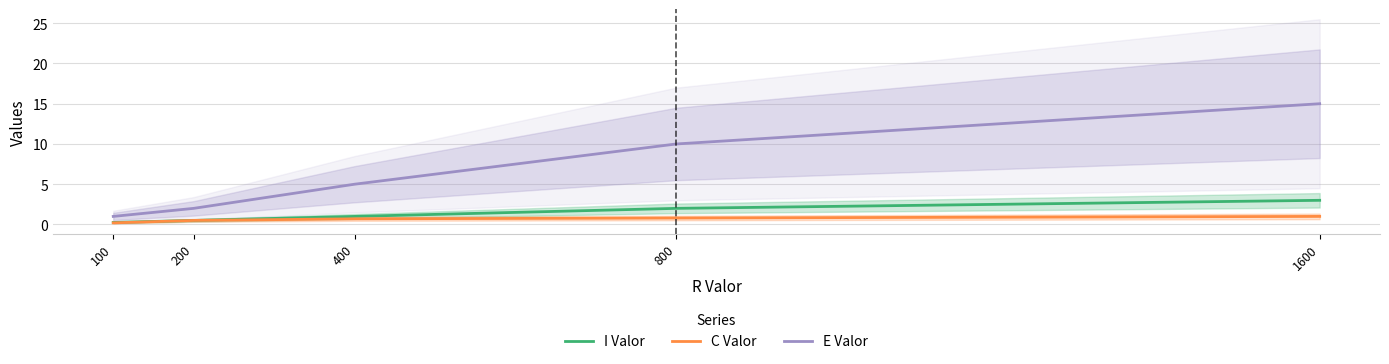

True or false: E Valor has more than 0 points higher than both neighbors.

False